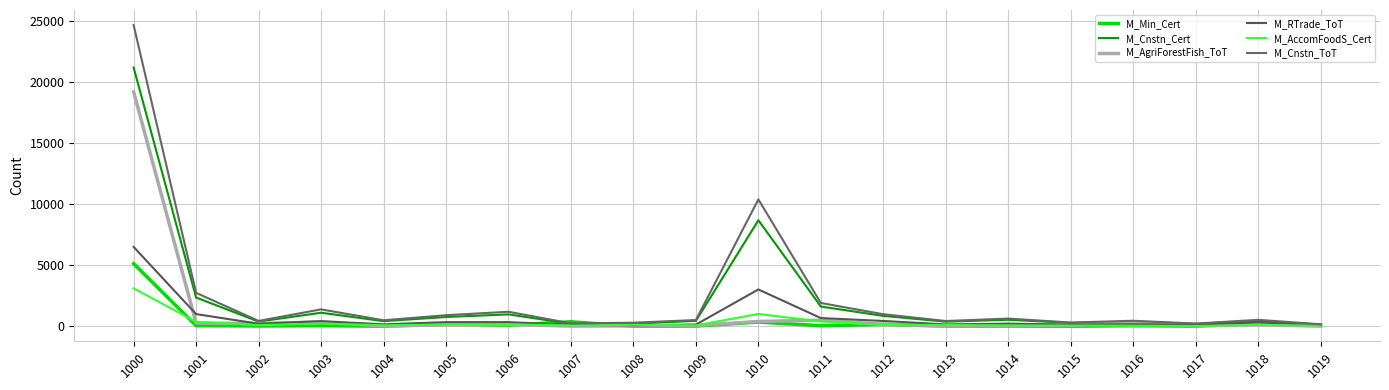

True or false: M_AgriForestFish_ToT and M_Cnstn_Cert cross at least once.

False